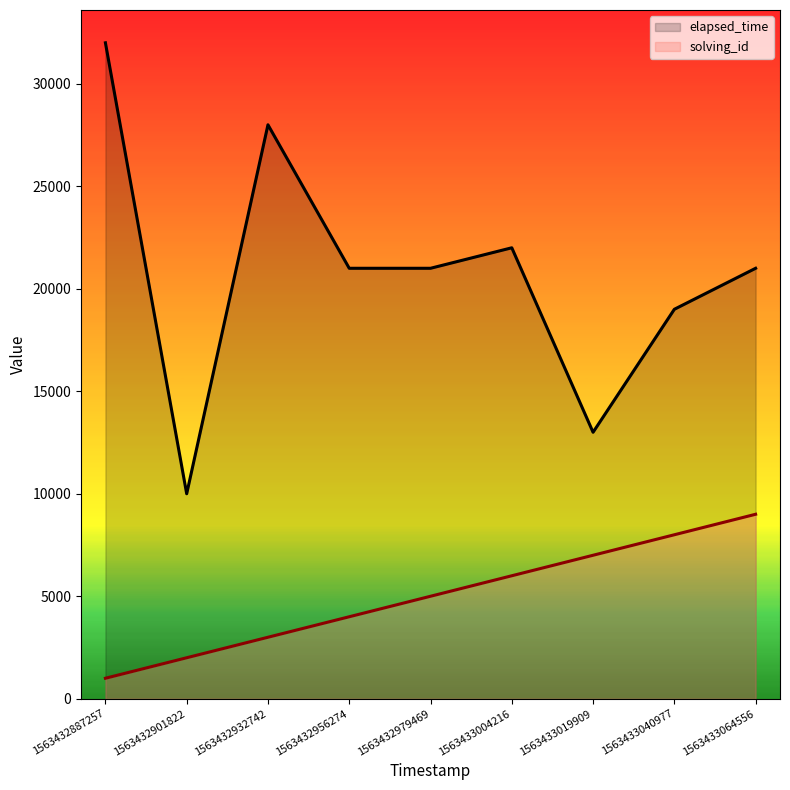

Which series has the widest spread of values?

elapsed_time